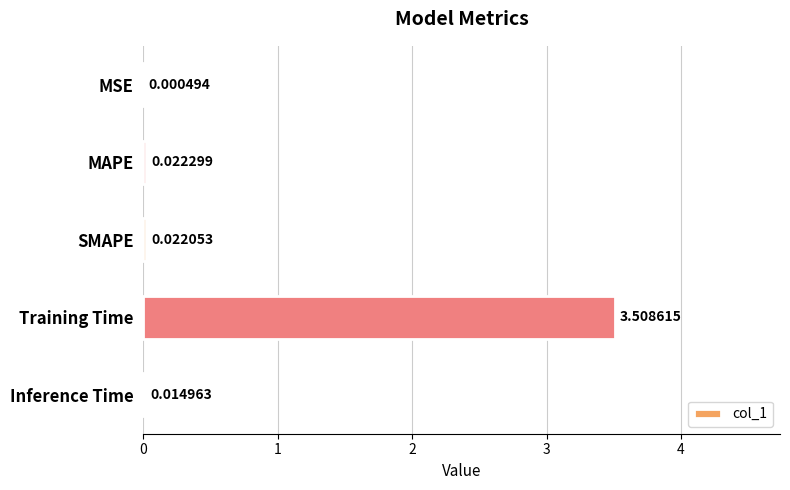

Between MAPE and MSE, which is larger?

MAPE